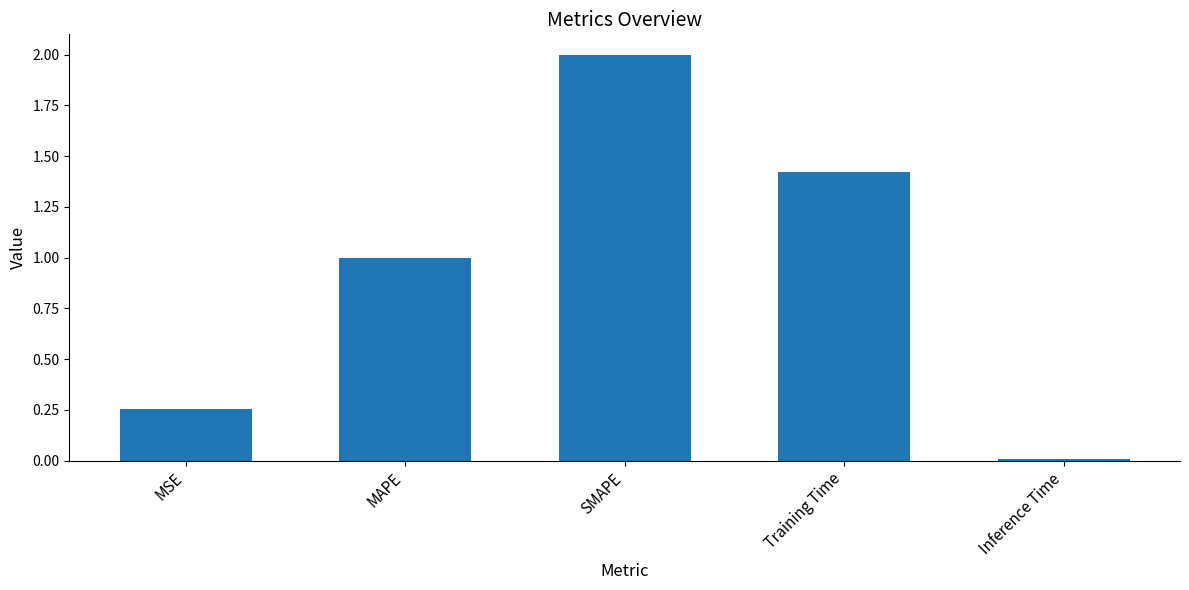

What is the change in value from MSE to SMAPE?

+1.7